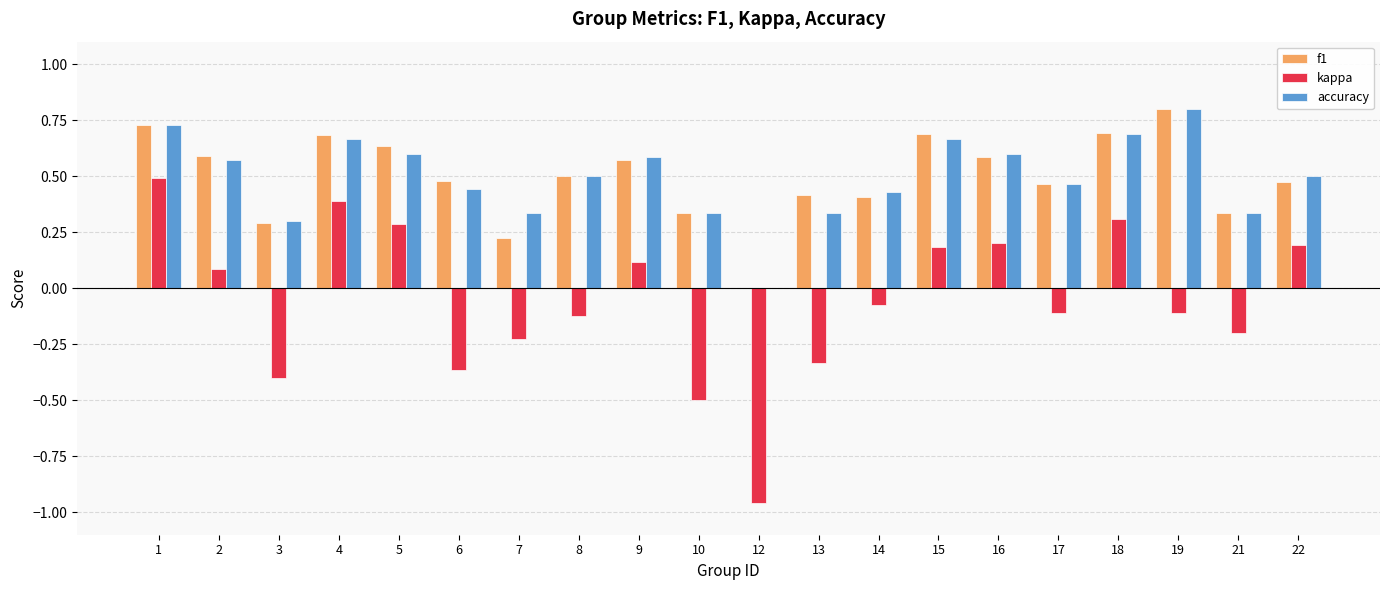

What is the greatest value displayed?

0.8